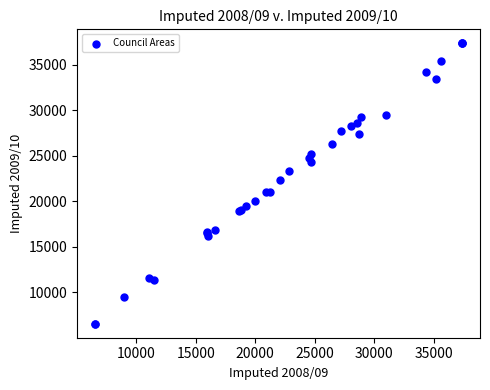

What Y value in the scatter plot is closest to 21952?

22331.3